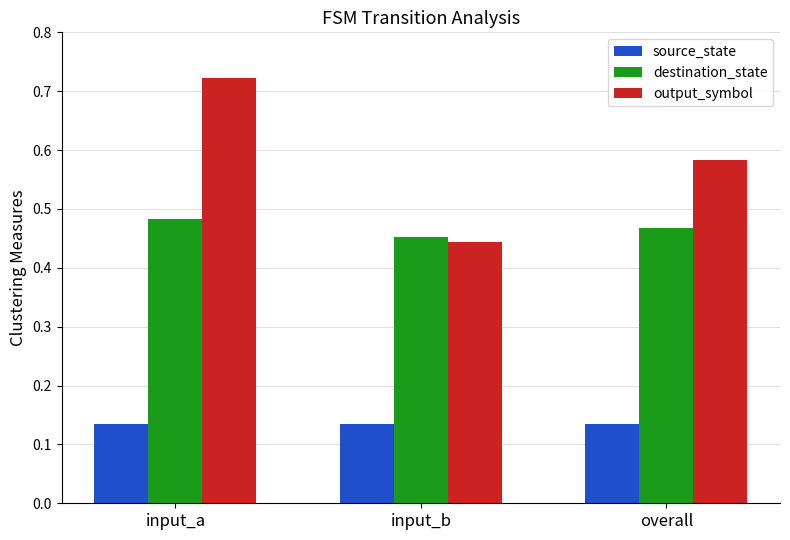

Are the bars horizontal?

No